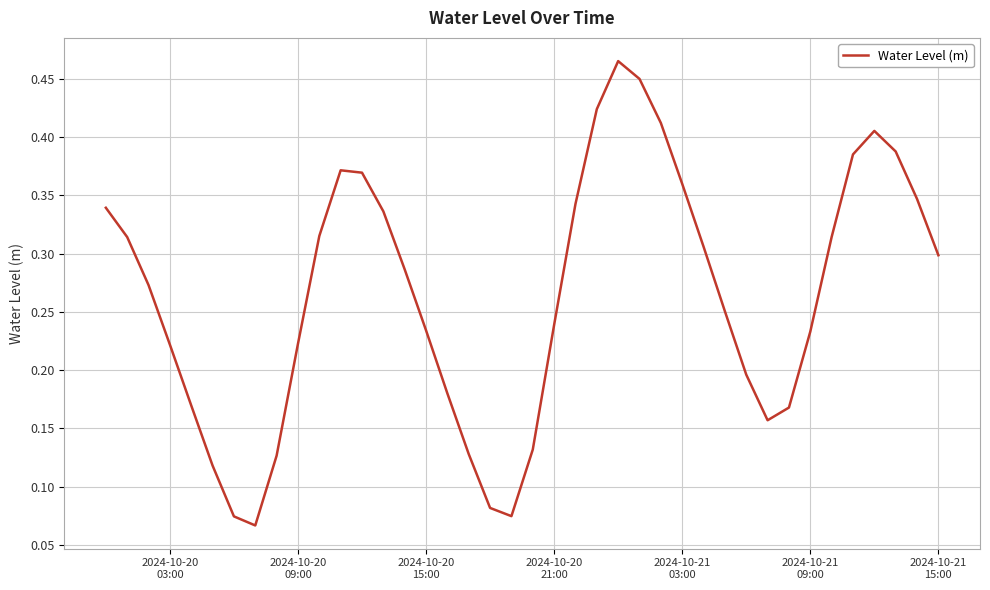

Does the chart have visible grid lines?

Yes